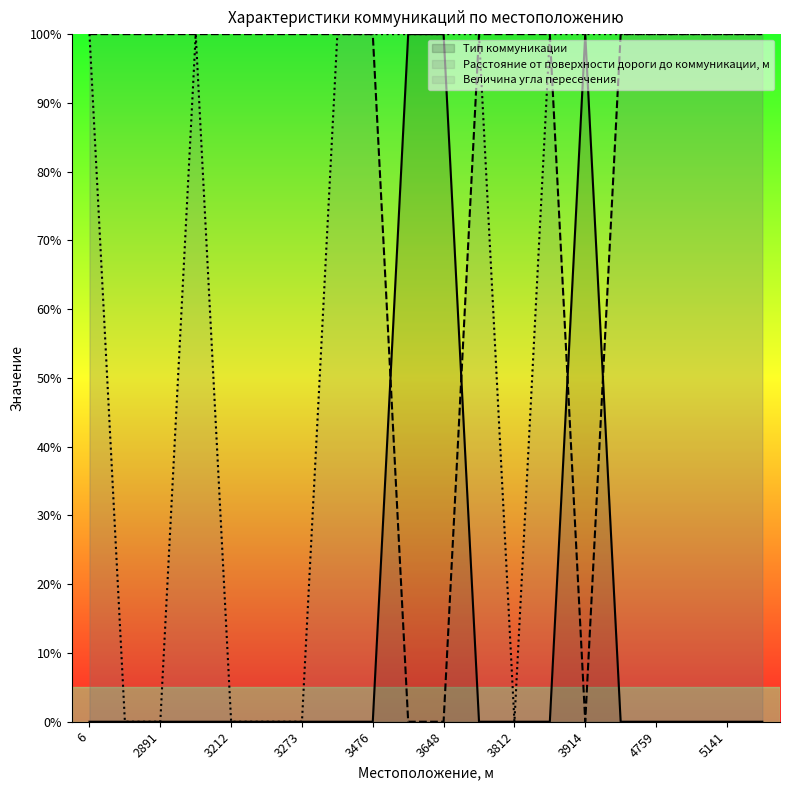

Which series changed the most between 2891 and 3476?

Величина угла пересечения